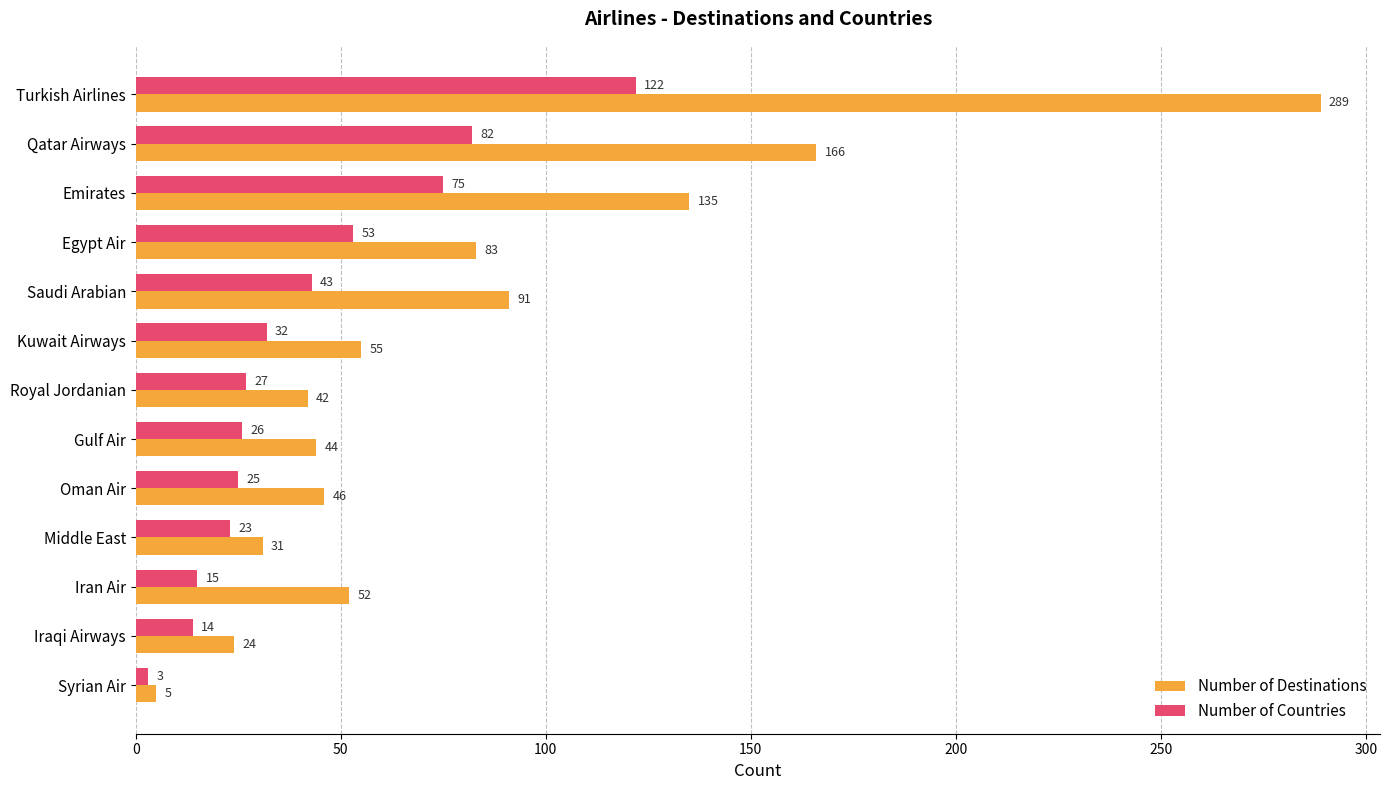

True or false: Number of Countries has a value of 44 at Gulf Air.

False